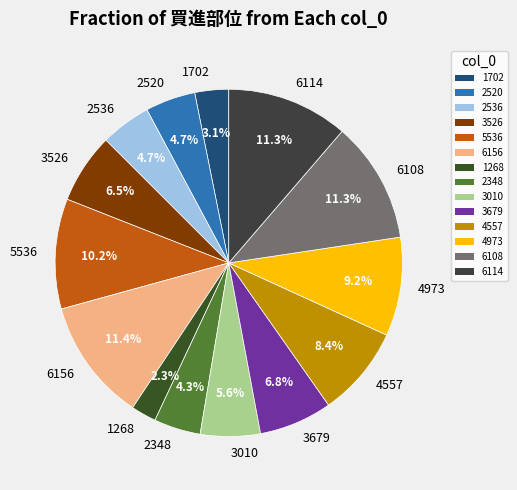

How many slices are in this pie chart?

14